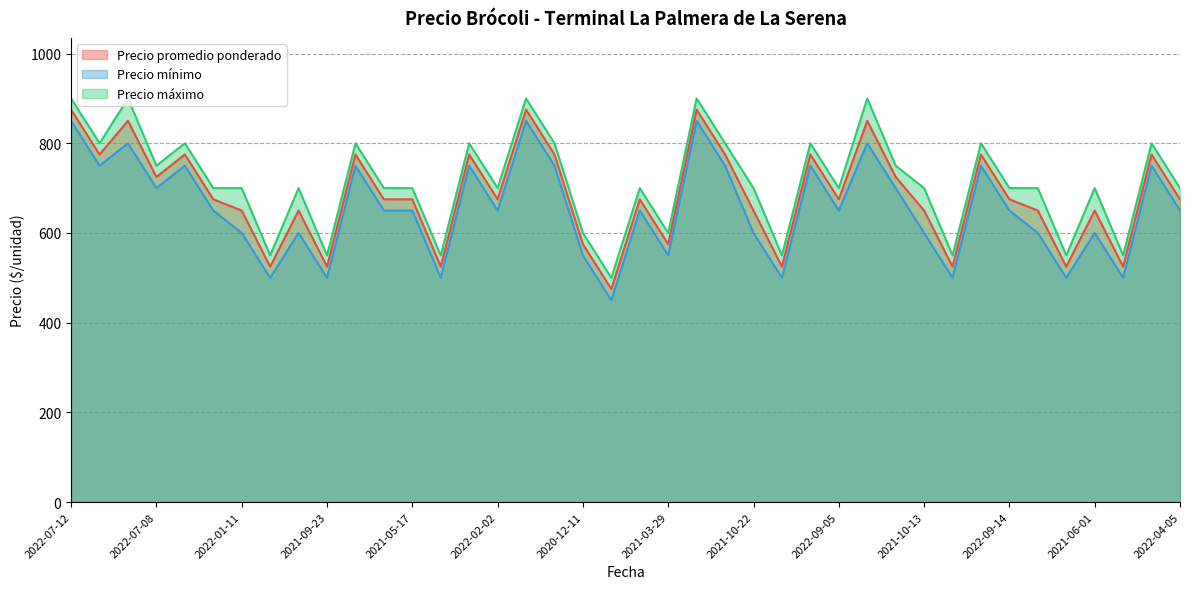

Count the number of categories in the chart.

40